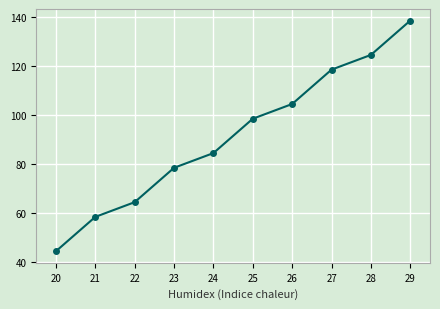

What is the difference between the values at 27 and 25?

20.0